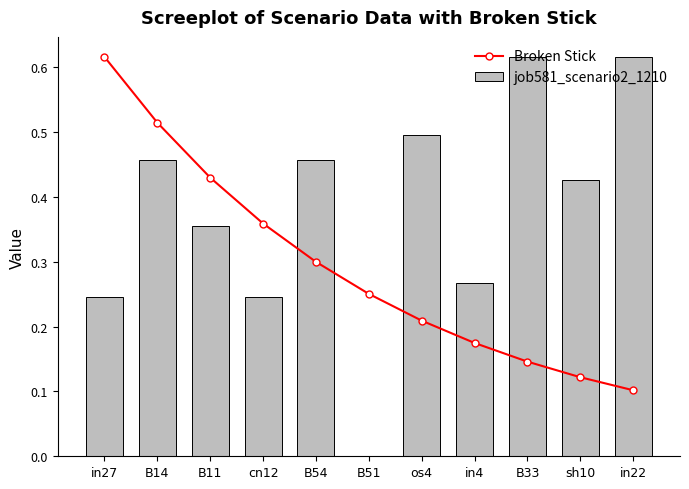

List the labels in order of Broken Stick value, smallest first.

in22, sh10, B33, in4, os4, B51, B54, cn12, B11, B14, in27